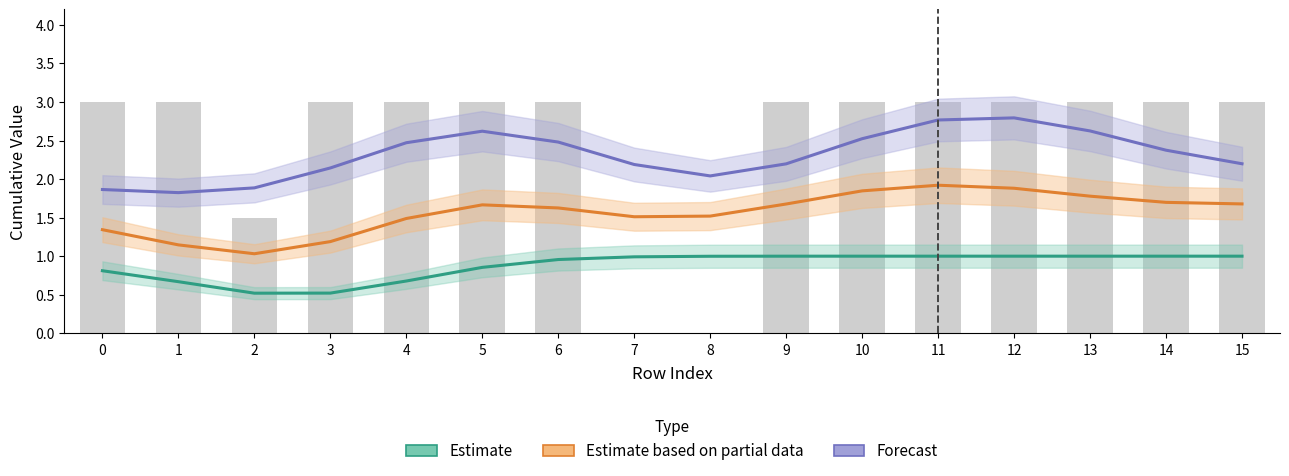

What is the total value across all series at 6?

8.1